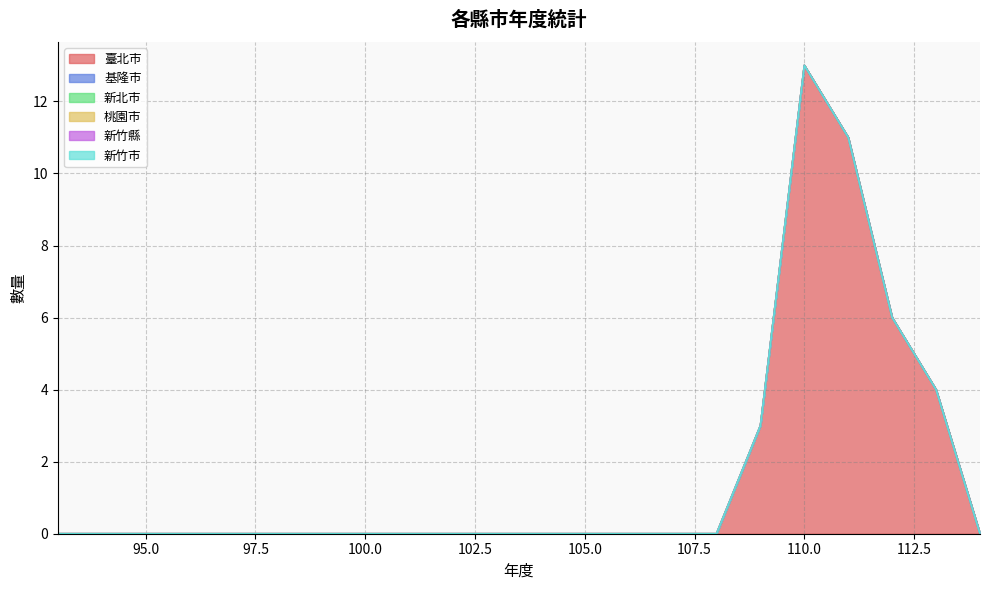

Rank the series by their maximum value, from highest to lowest.

臺北市, 基隆市, 新北市, 桃園市, 新竹縣, 新竹市